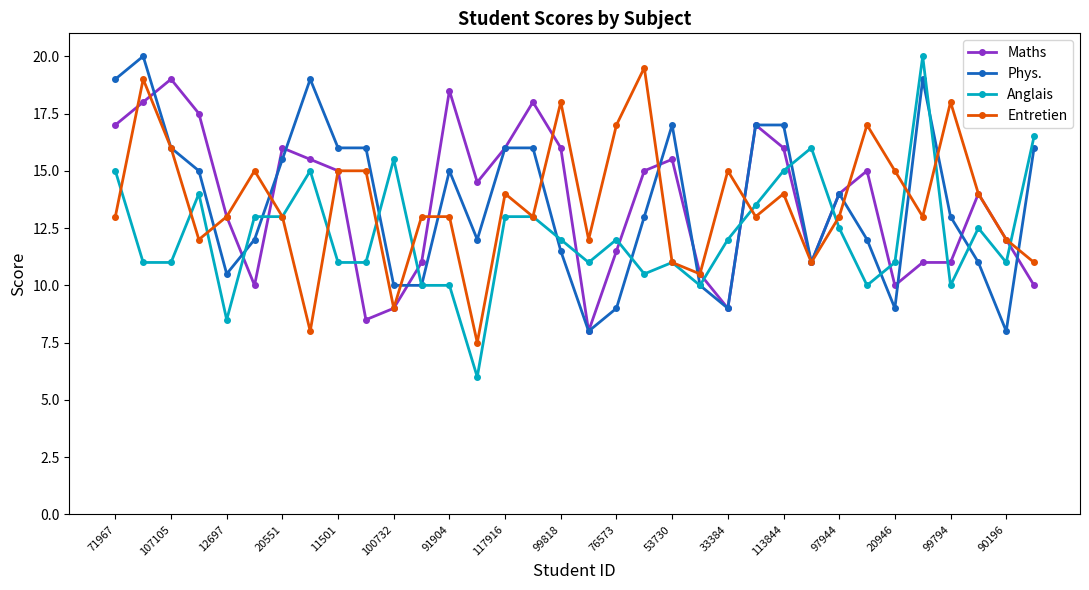

What is the maximum value shown in the chart?

20.0